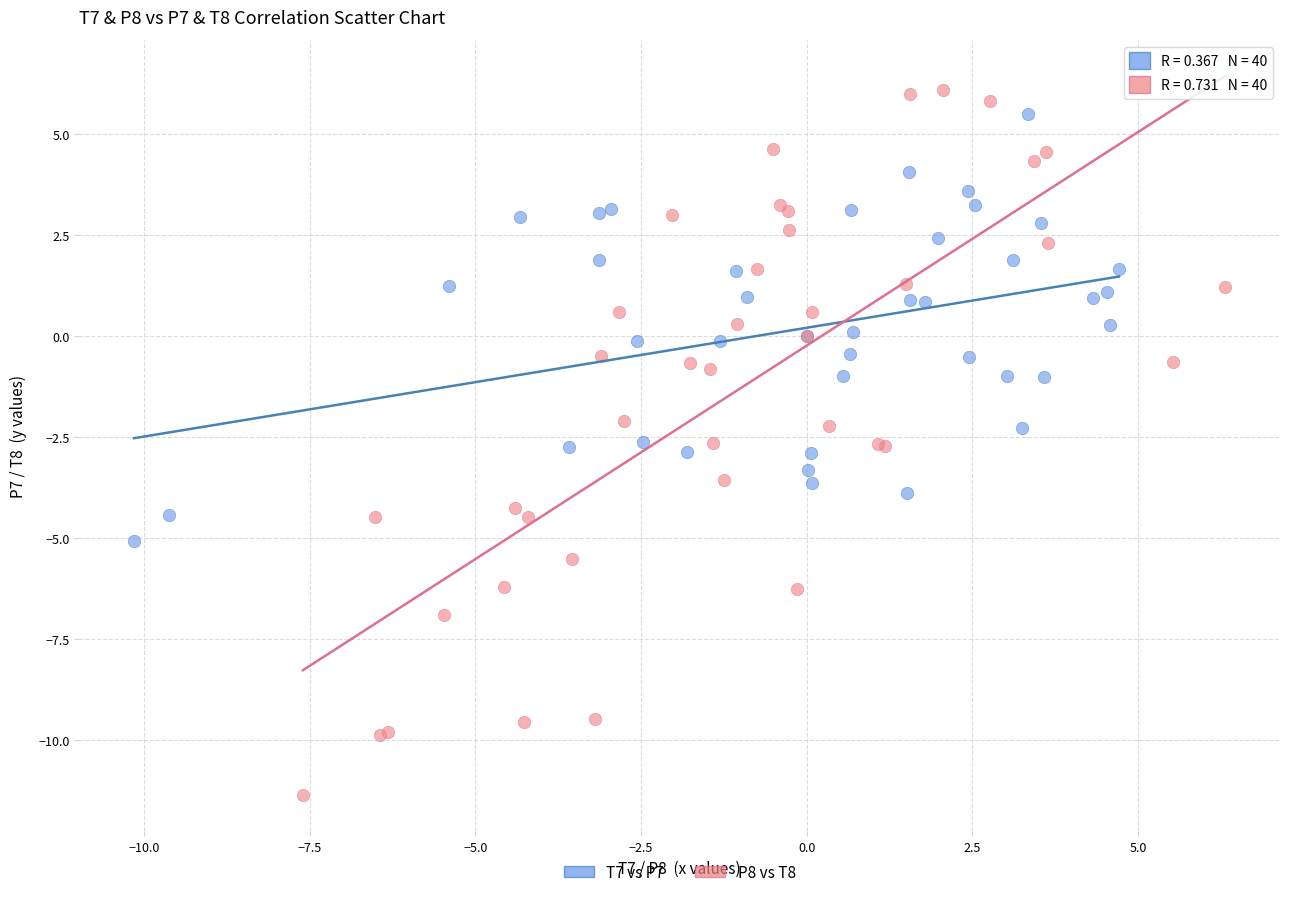

Which series reaches the maximum Y coordinate?

P8 vs T8